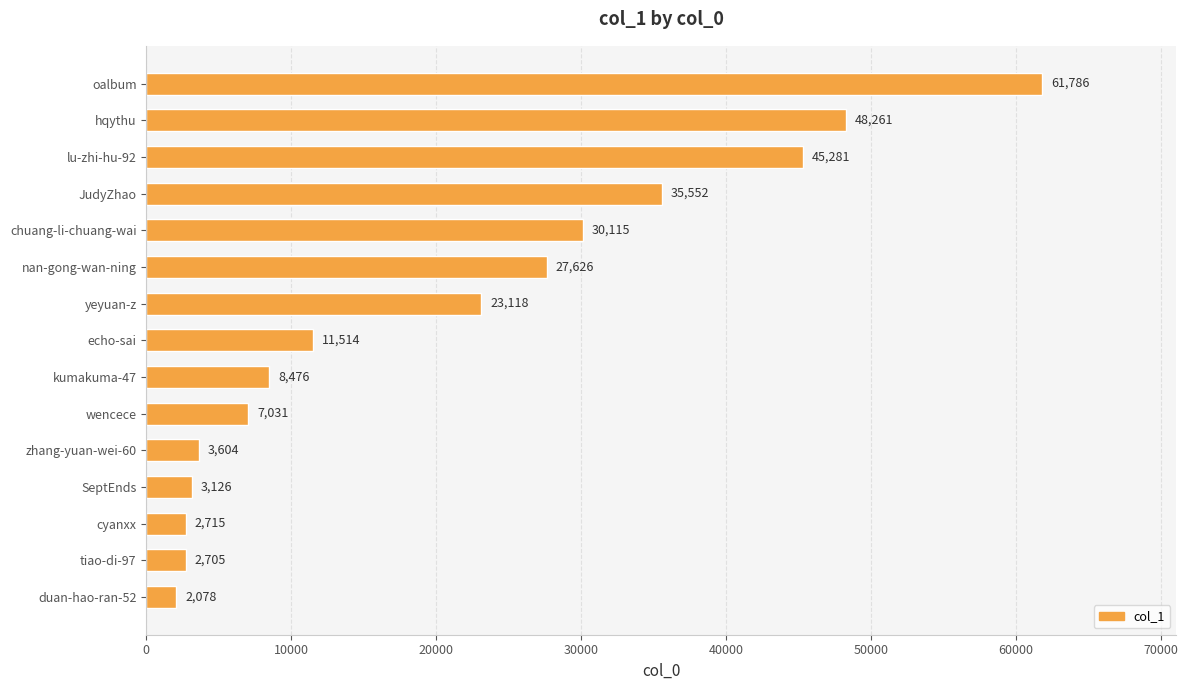

What is the minimum value shown in the chart?

2078